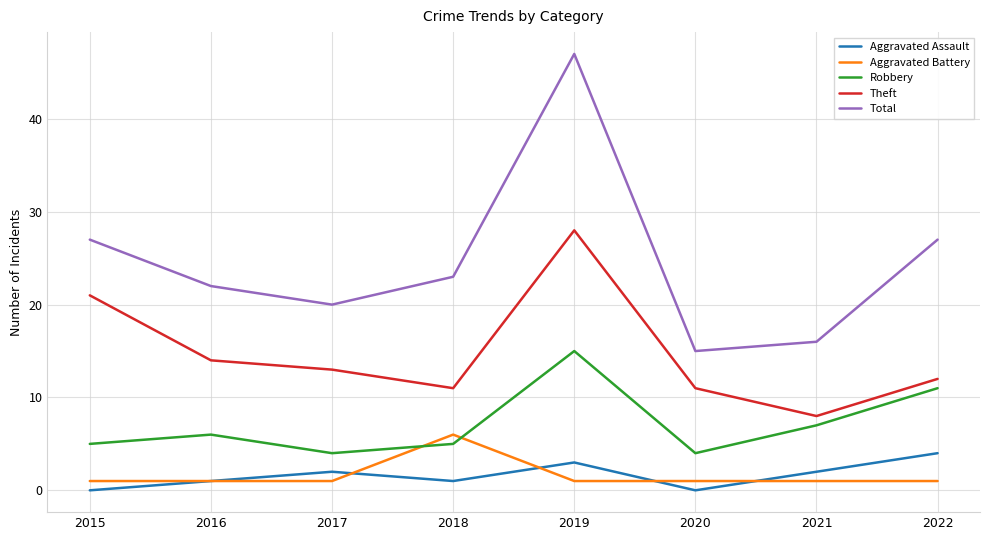

What is the total value across all series at 2022?

55